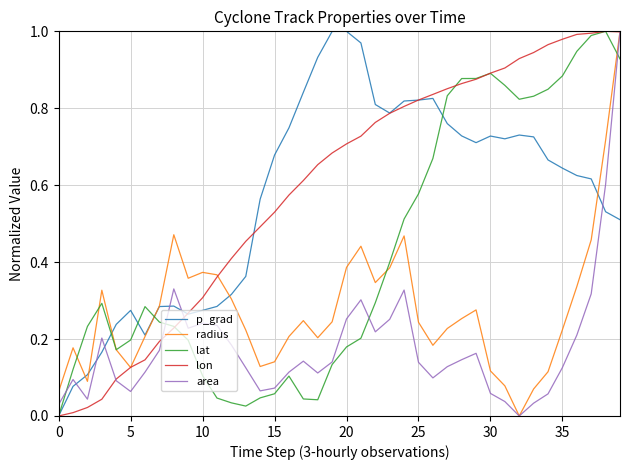

True or false: radius has more than 1 interior local peaks.

True